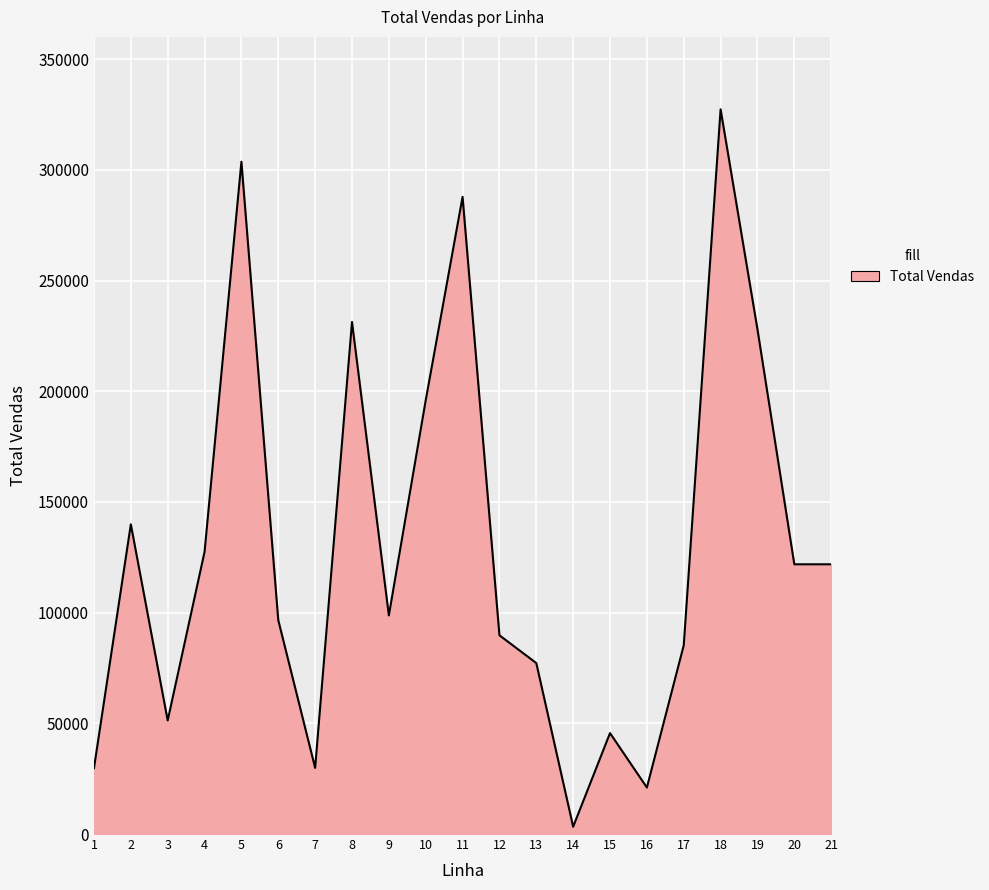

True or false: the data shows 34836.9 at 12.

False